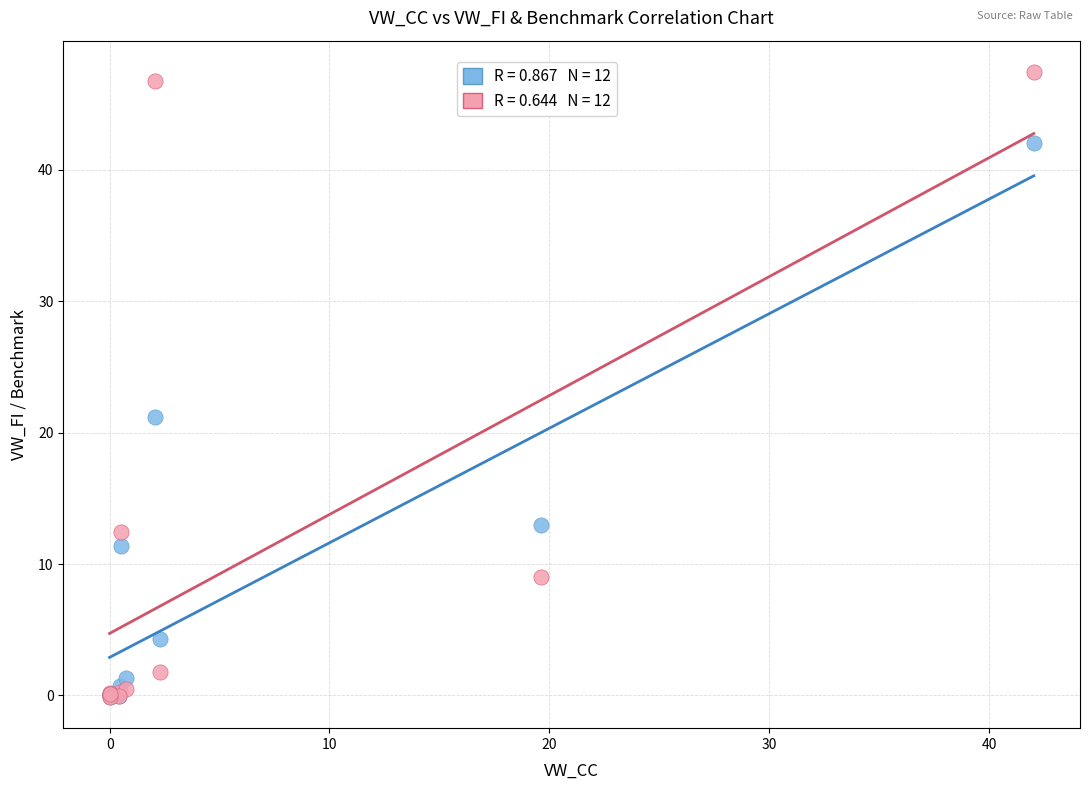

Across all series, what Y value is closest to 23?

21.2